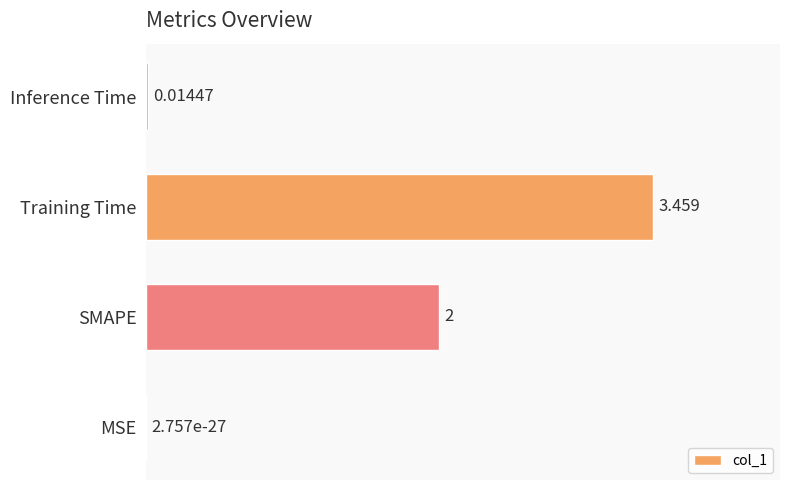

What is the sum of all values?

5.5